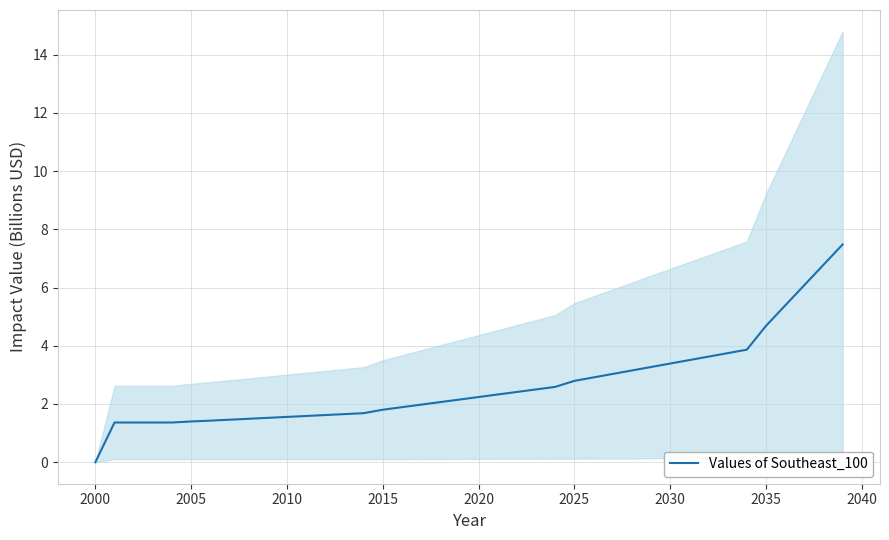

Reading left to right, list all the values displayed in this chart.

0.0	1.4	1.4	1.4	1.4	1.4	1.4	1.5	1.5	1.5	1.6	1.6	1.6	1.7	1.7	1.8	1.9	2.0	2.1	2.2	2.2	2.3	2.4	2.5	2.6	2.8	2.9	3.0	3.2	3.3	3.4	3.5	3.6	3.7	3.9	4.7	5.4	6.1	6.8	7.5